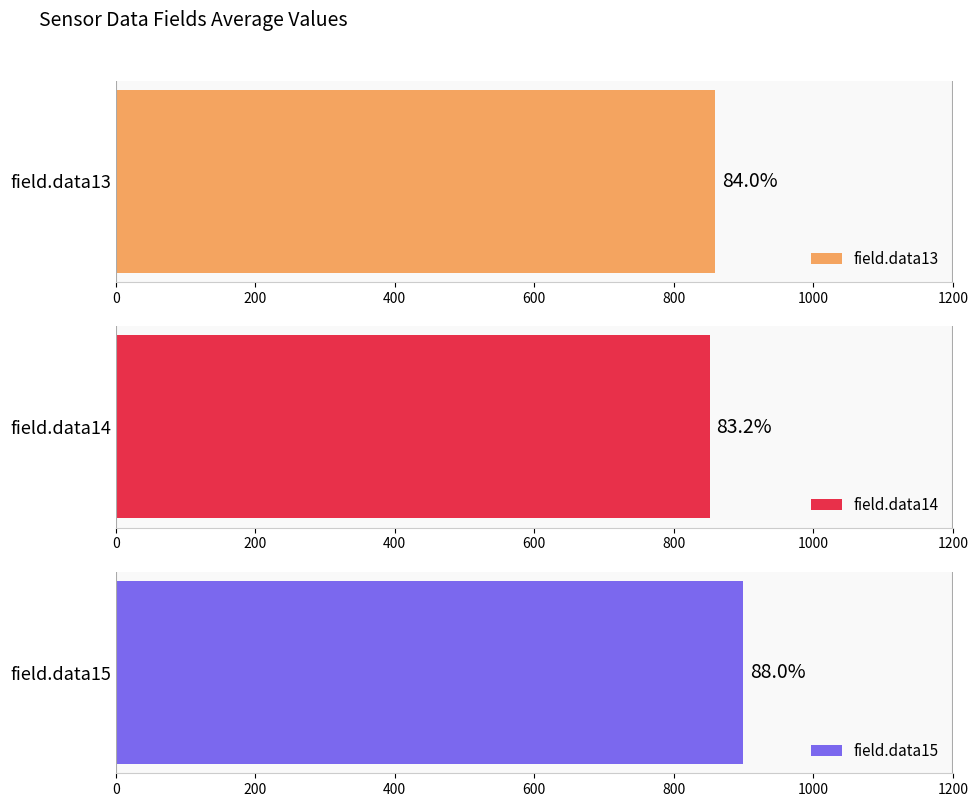

At 644700, list the series in order from smallest to largest.

field.data14, field.data13, field.data15